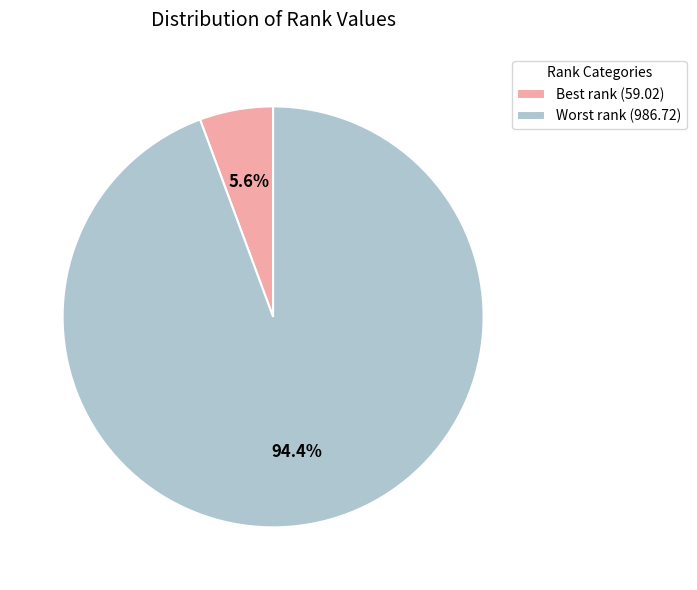

Rank the categories by value from highest to lowest.

Worst rank, Best rank